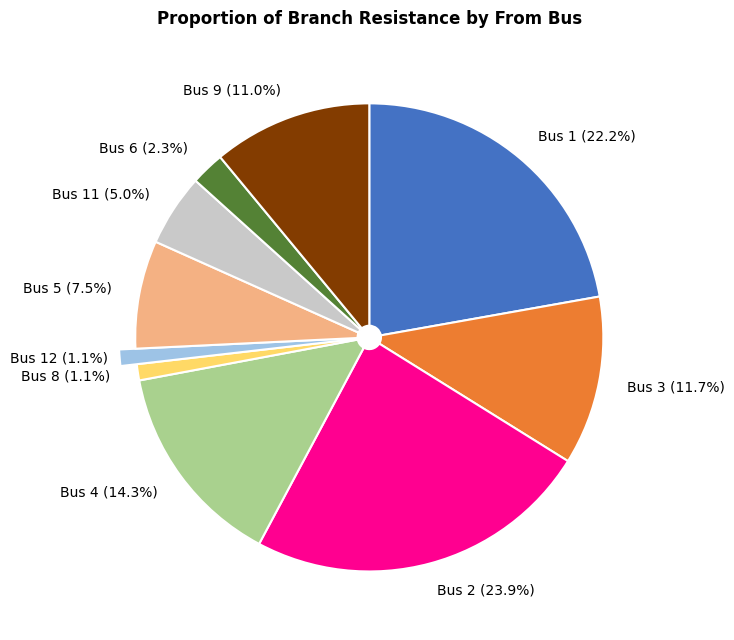

What percentage is the 11 slice, to the nearest percent?

5%